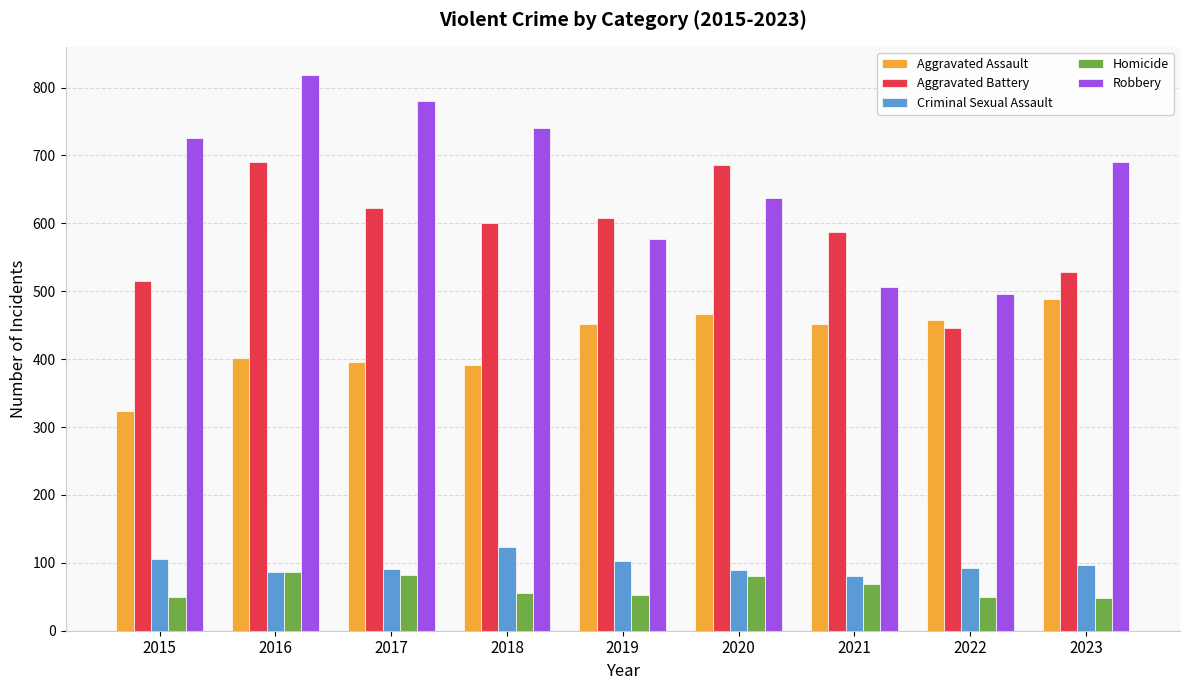

What is the sum of the Aggravated Battery values at 2020 and 2022?

1132